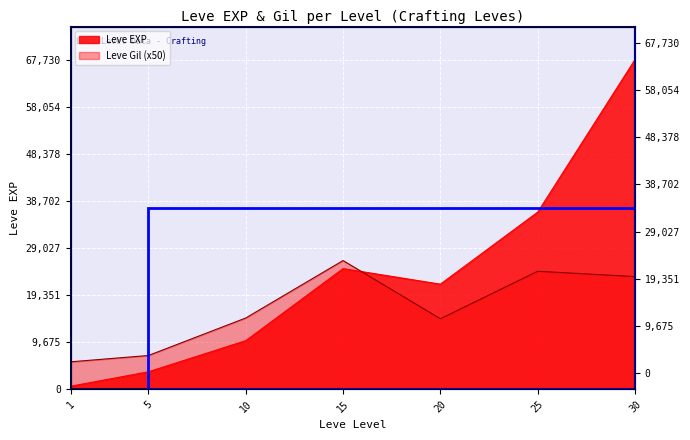

What is the average value of the Leve EXP series?

23533